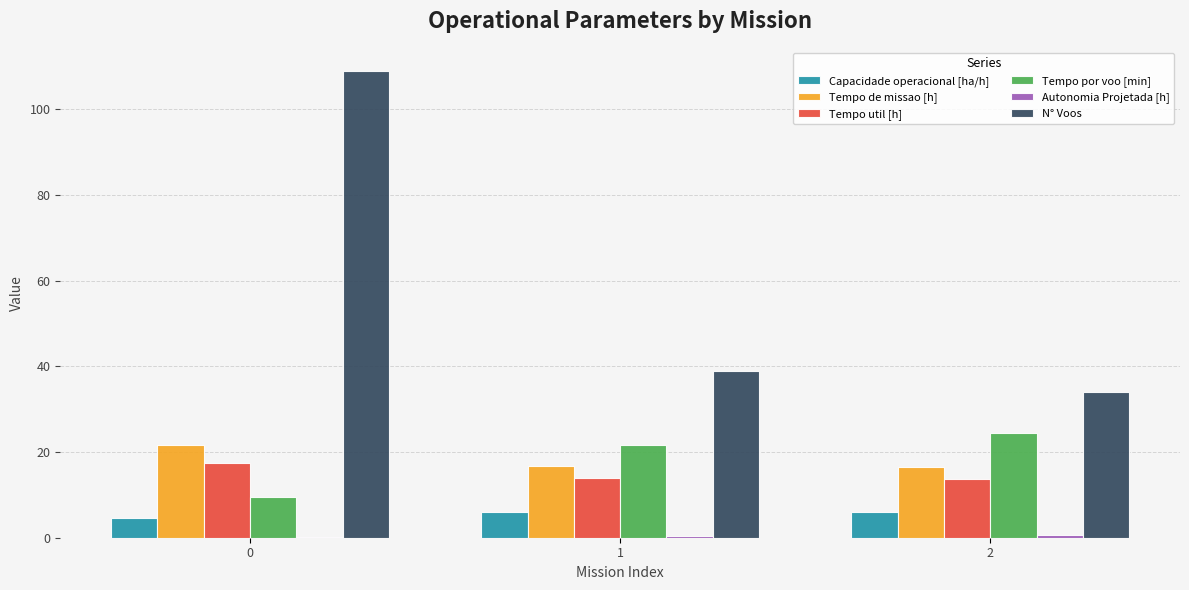

What is the sum of all Tempo de missao [h] values?

55.0